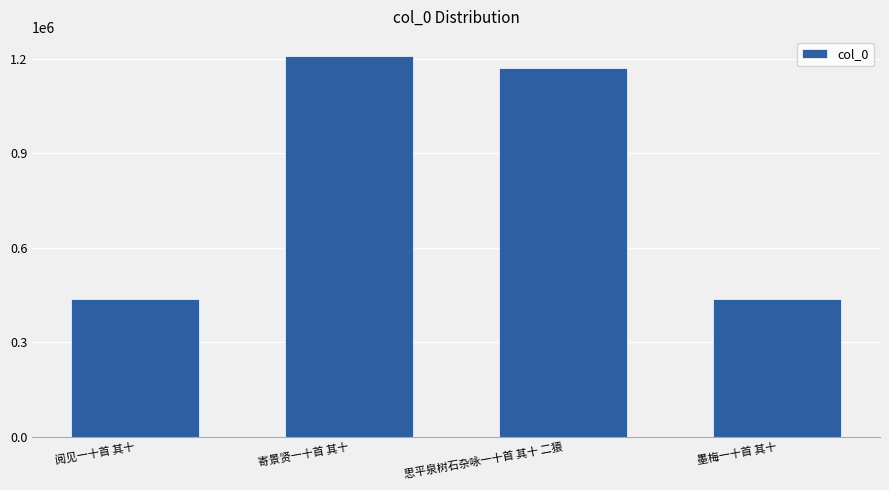

True or false: the data shows 2095382 at 寄景贤一十首 其十.

False